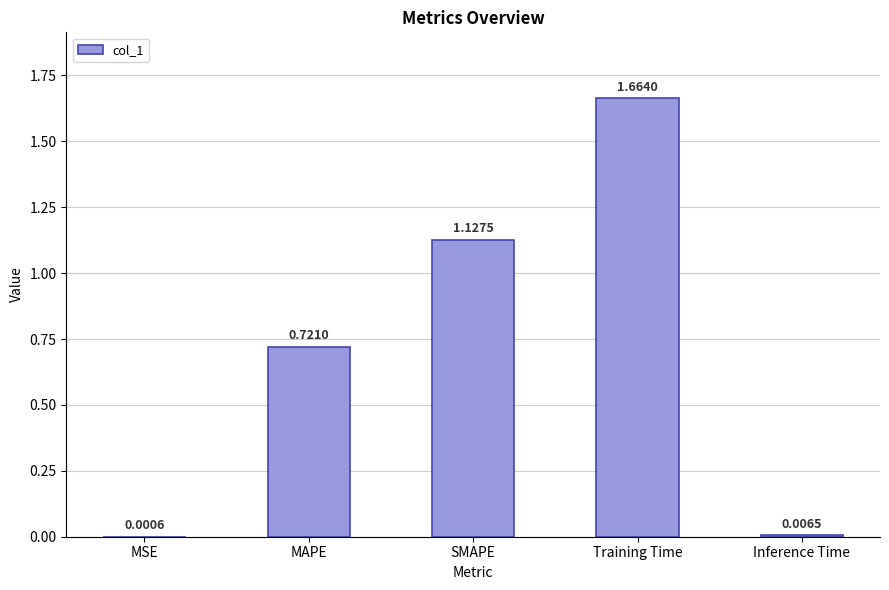

Which label corresponds to the largest value in the chart?

Training Time